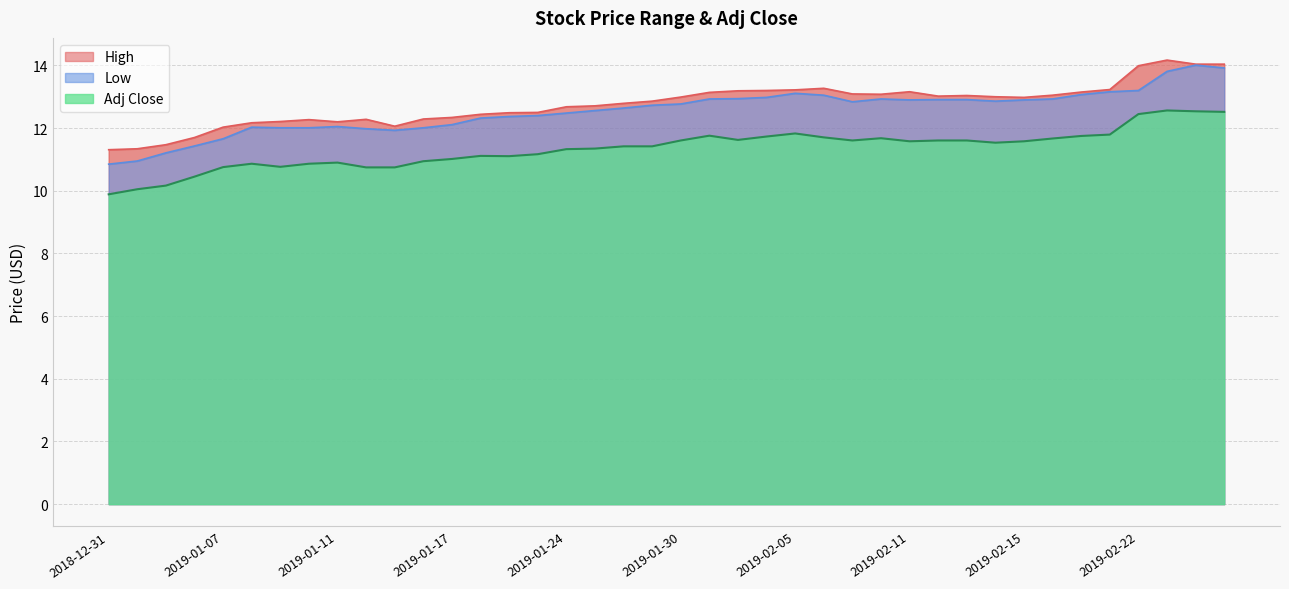

How many series are shown in this chart?

3